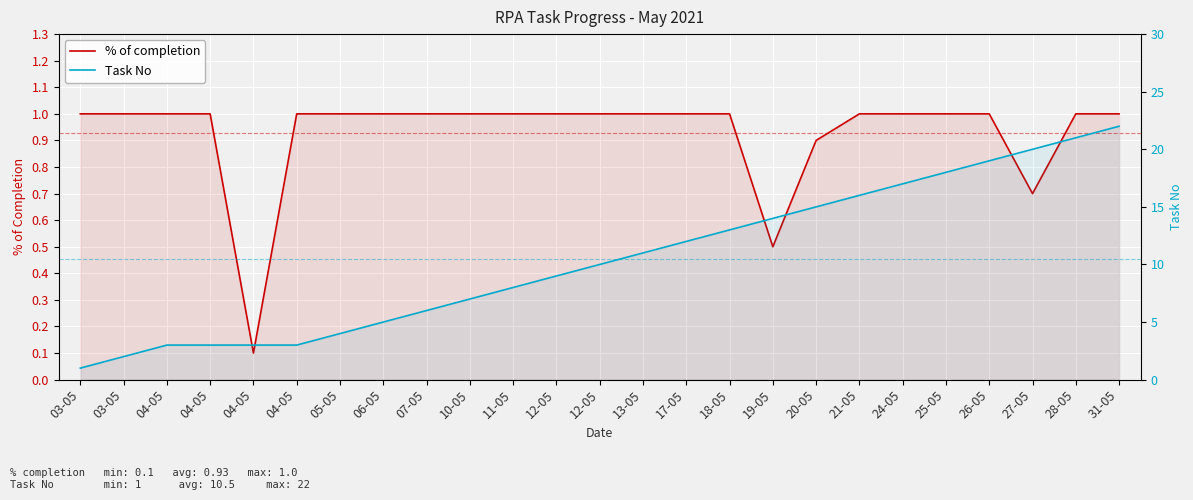

List the series in order of their overall mean, lowest first.

% of completion, Task No